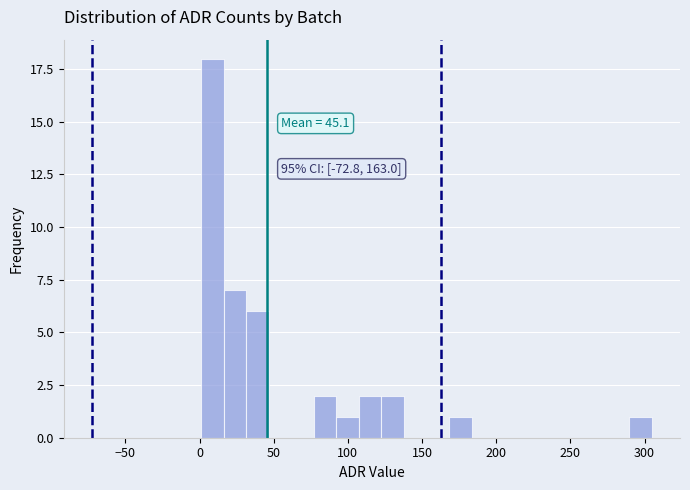

Read against the x-axis, roughly where is the centre of the tallest bar?

10